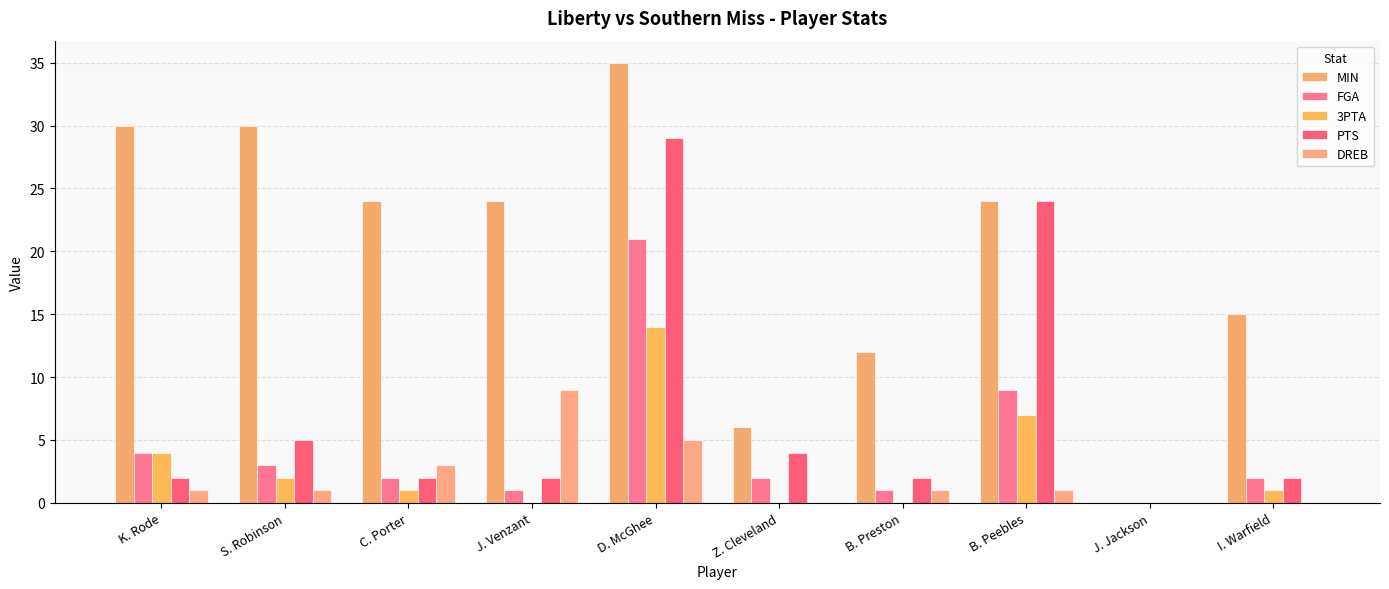

What is the approximate value of PTS at D. McGhee?

29